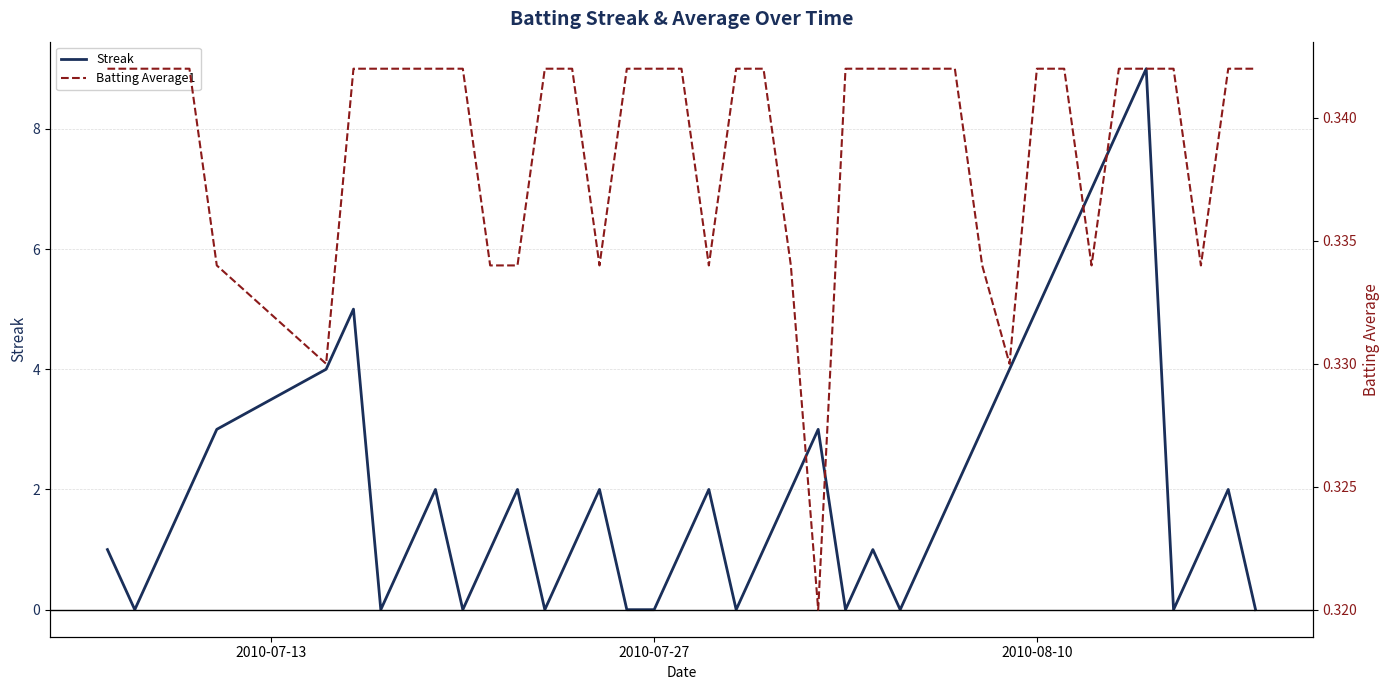

What is the average value of the Batting Average1 series?

0.3